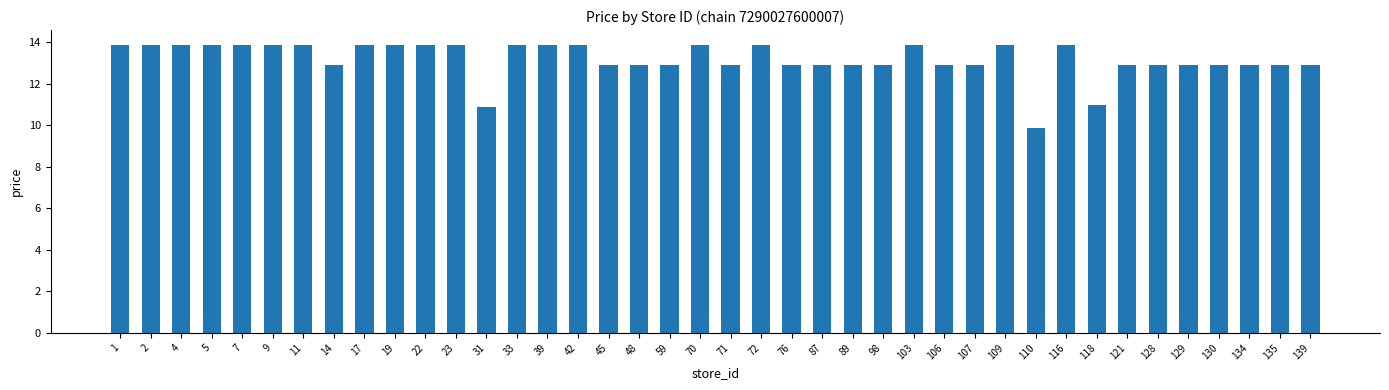

What is the minimum value shown in the chart?

9.9